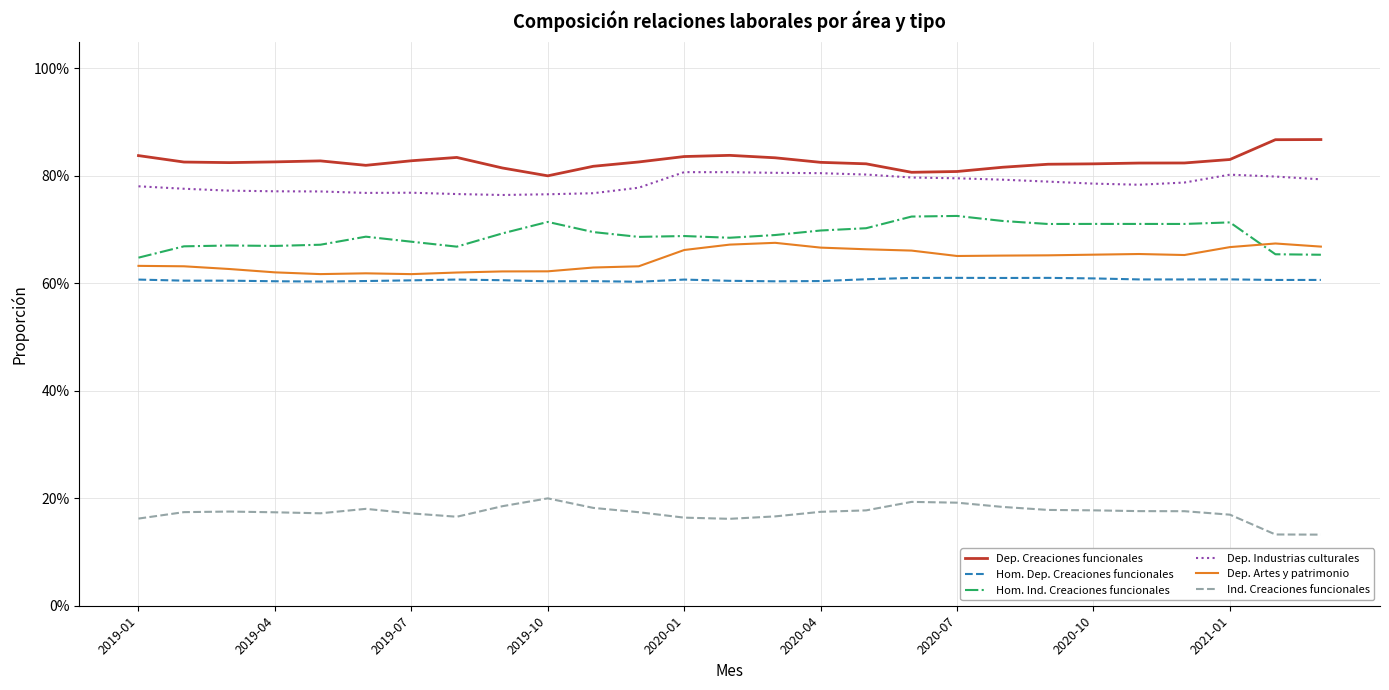

Which series has the largest total across all categories?

Dep. Creaciones funcionales